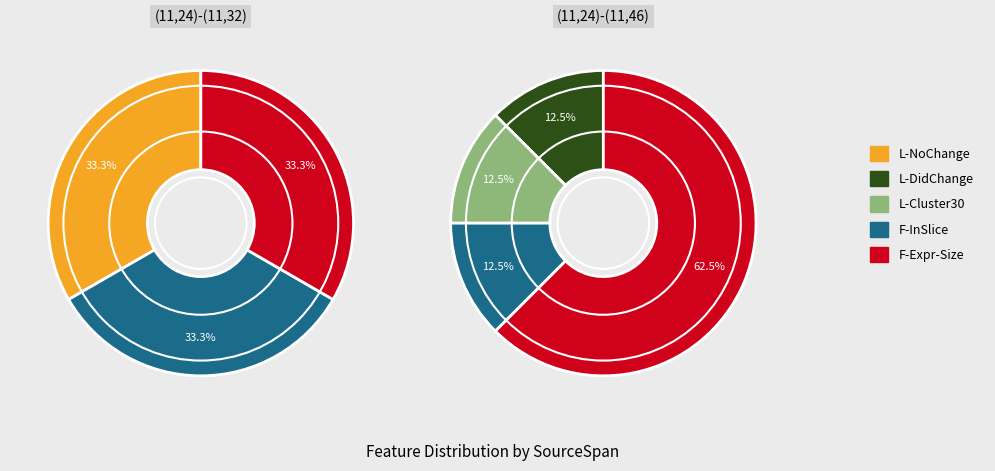

The (11,24)-(11,46) slice represents 0% of the pie. True or false?

True